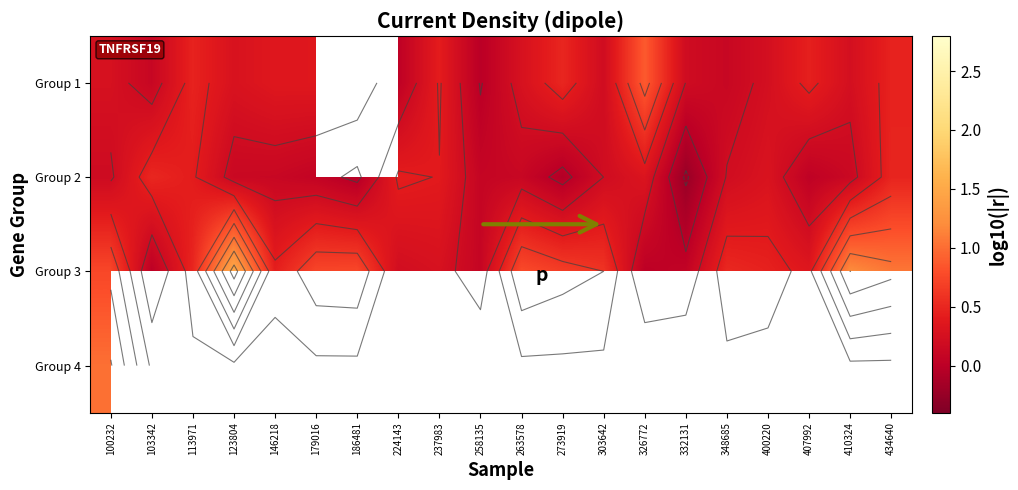

At which label does Group 3 reach its minimum?

103342